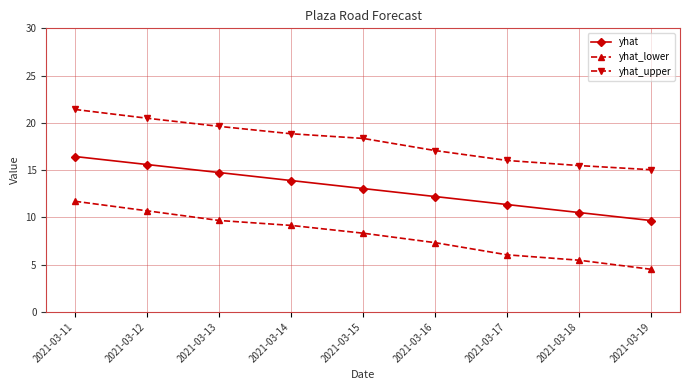

Which category has the highest value in the yhat_lower series?

2021-03-11